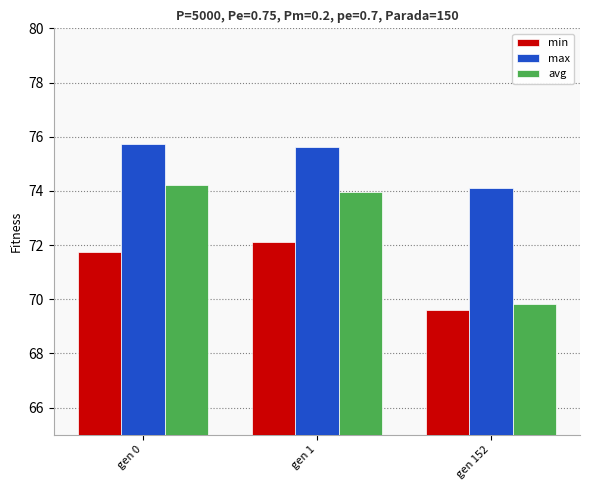

What is the difference between the highest and lowest values at gen 0?

4.0